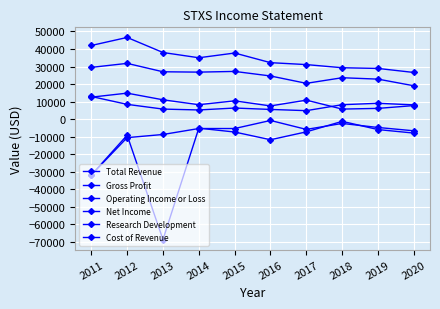

What is the value of the Cost of Revenue point at the 2nd from the left?

14800